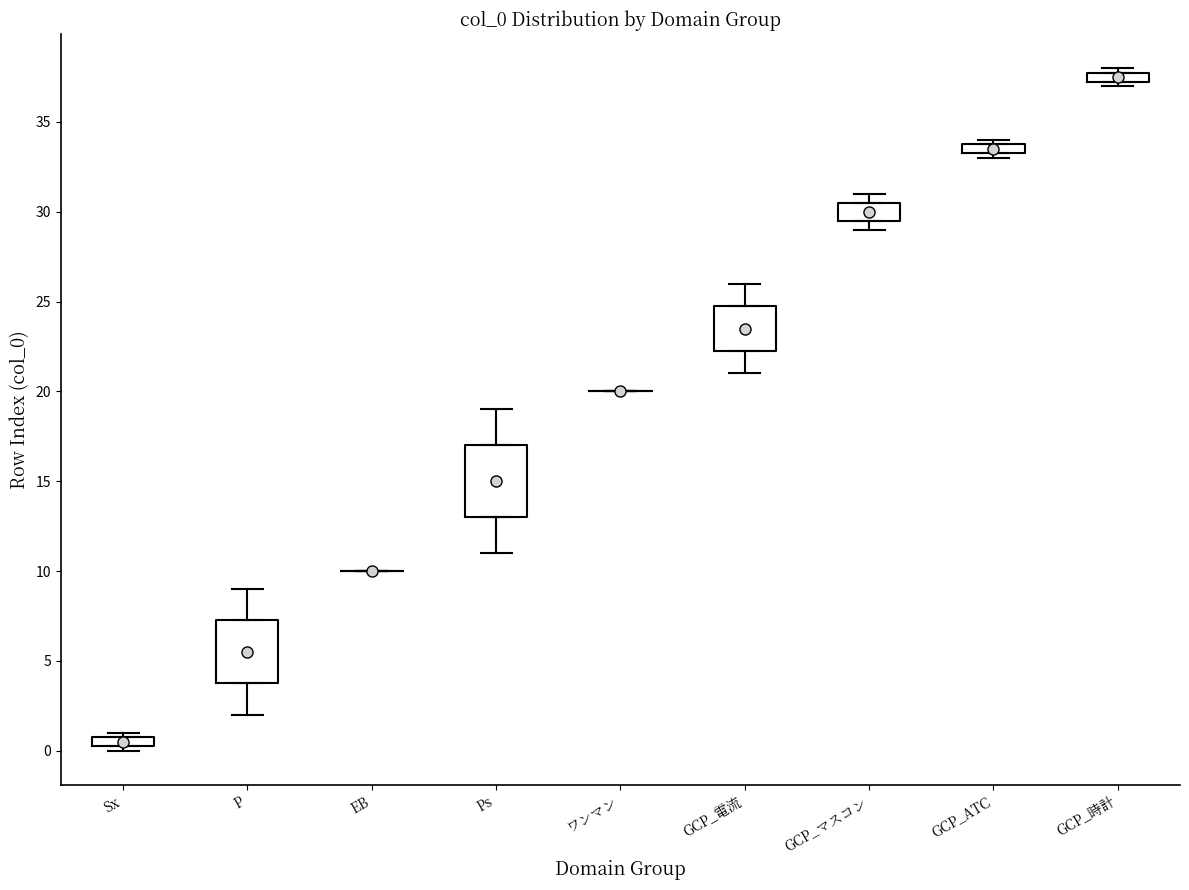

Where does the upper whisker of the box for Ps end on the y-axis? The values are not printed on the chart, so give them approximately, as read against the axis.

19.0